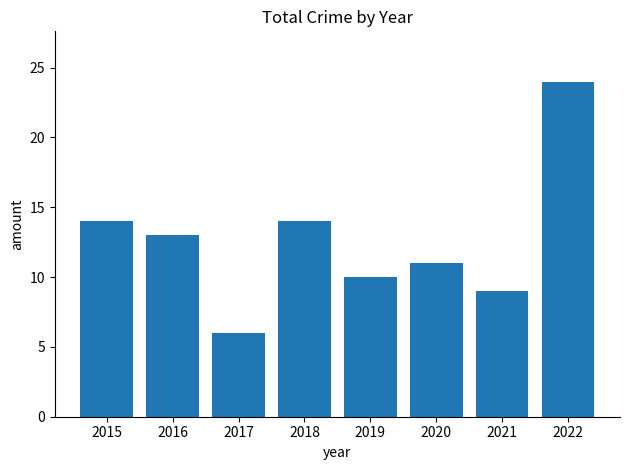

What is the difference between the maximum and minimum values?

18